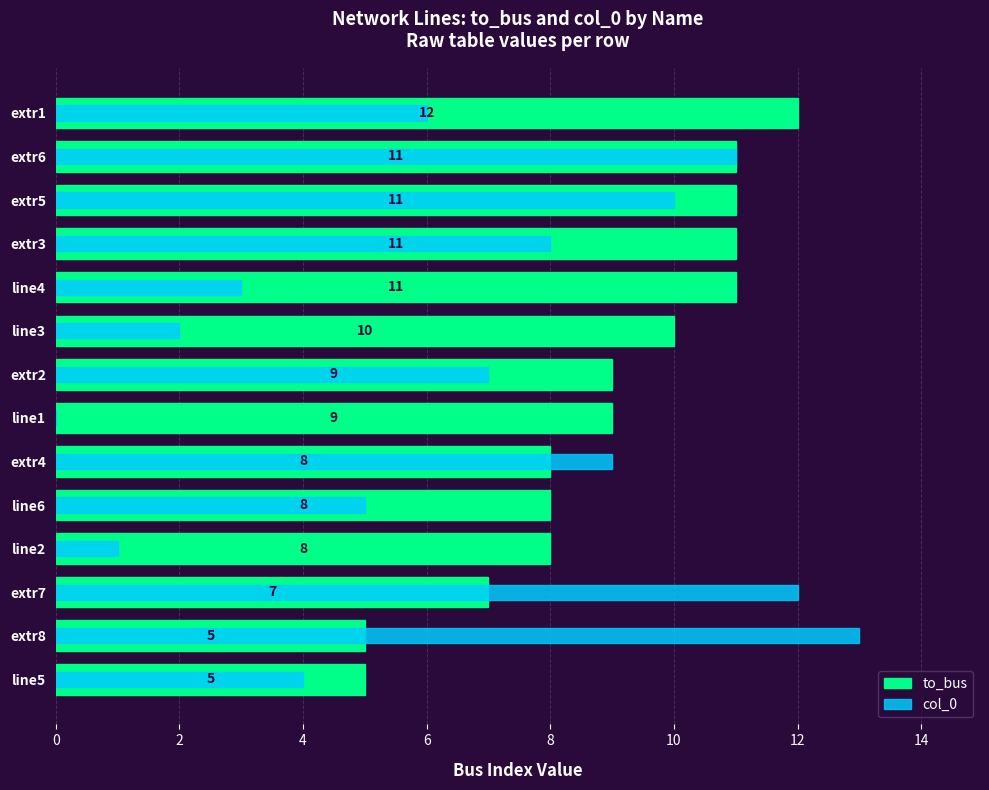

The to_bus series shows 3 at line3. True or false?

False